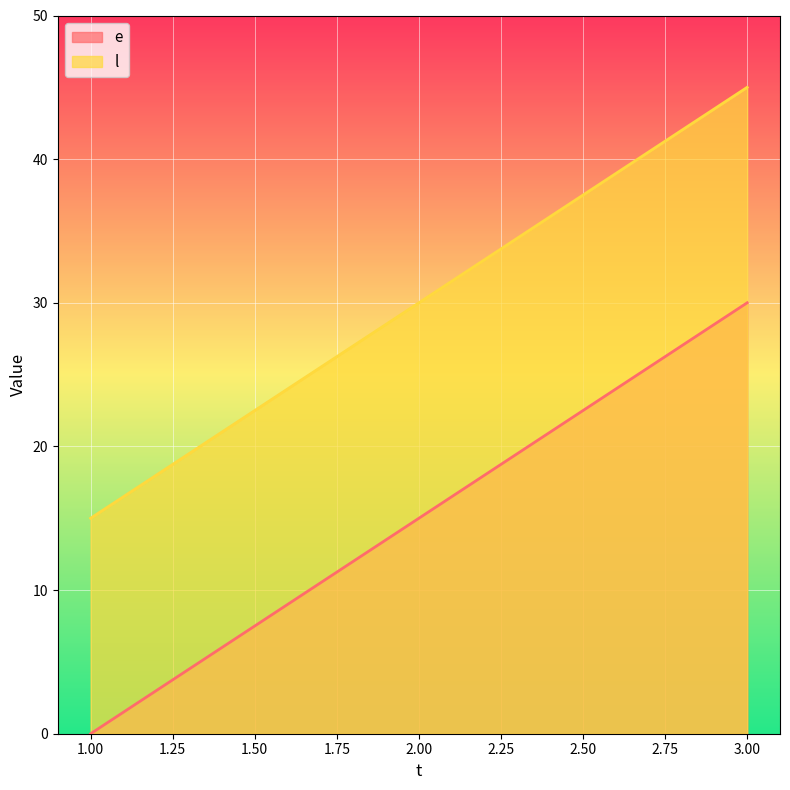

What is the difference between the highest and lowest values at 2.00?

15